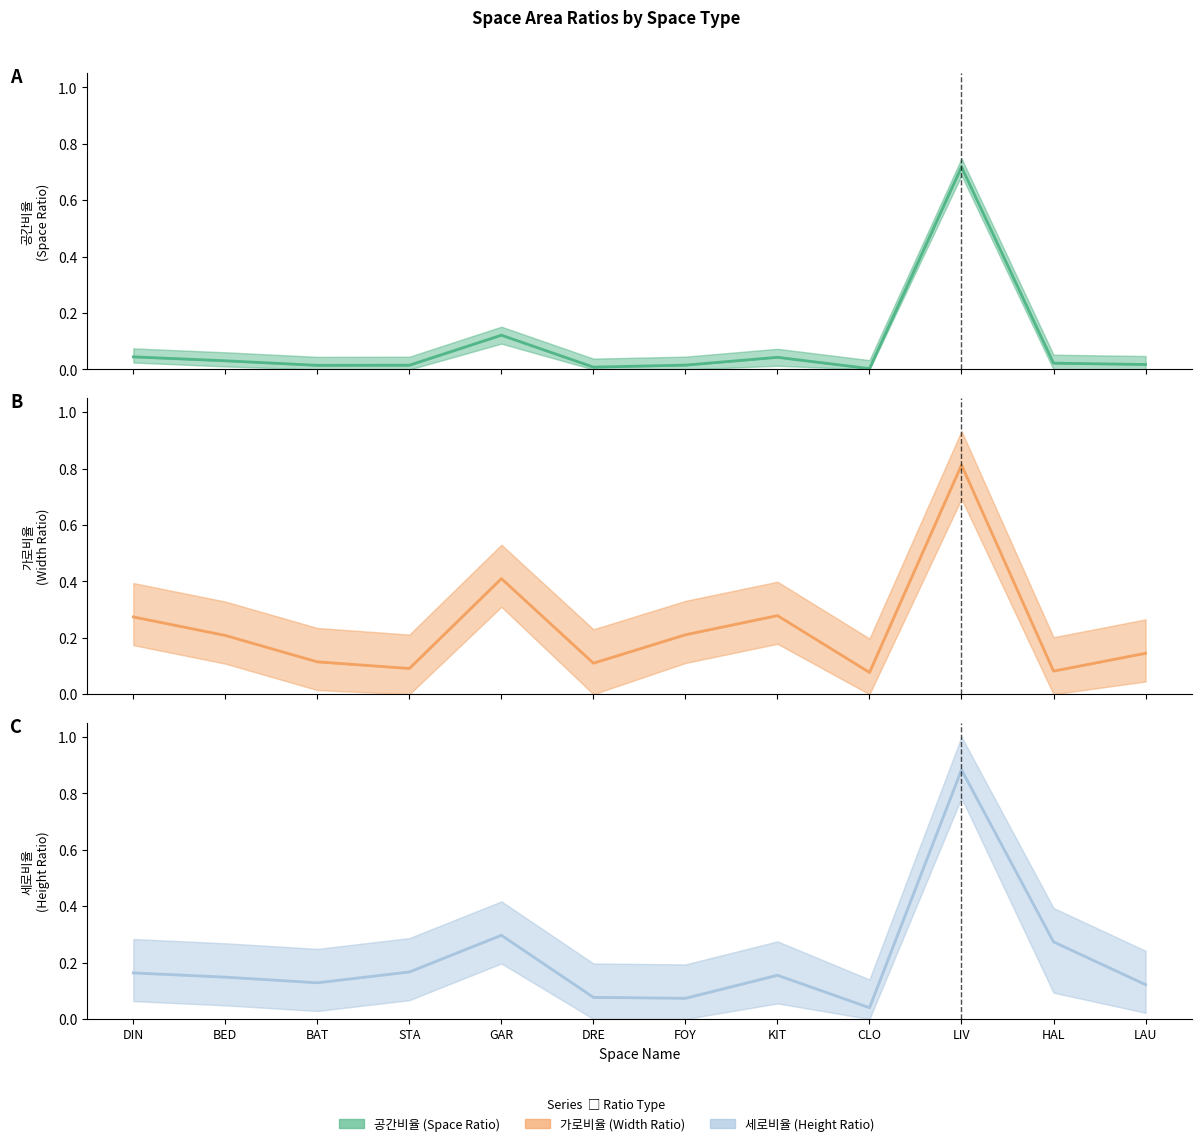

What is the average value of the 세로비율 (col_8) series?

0.2